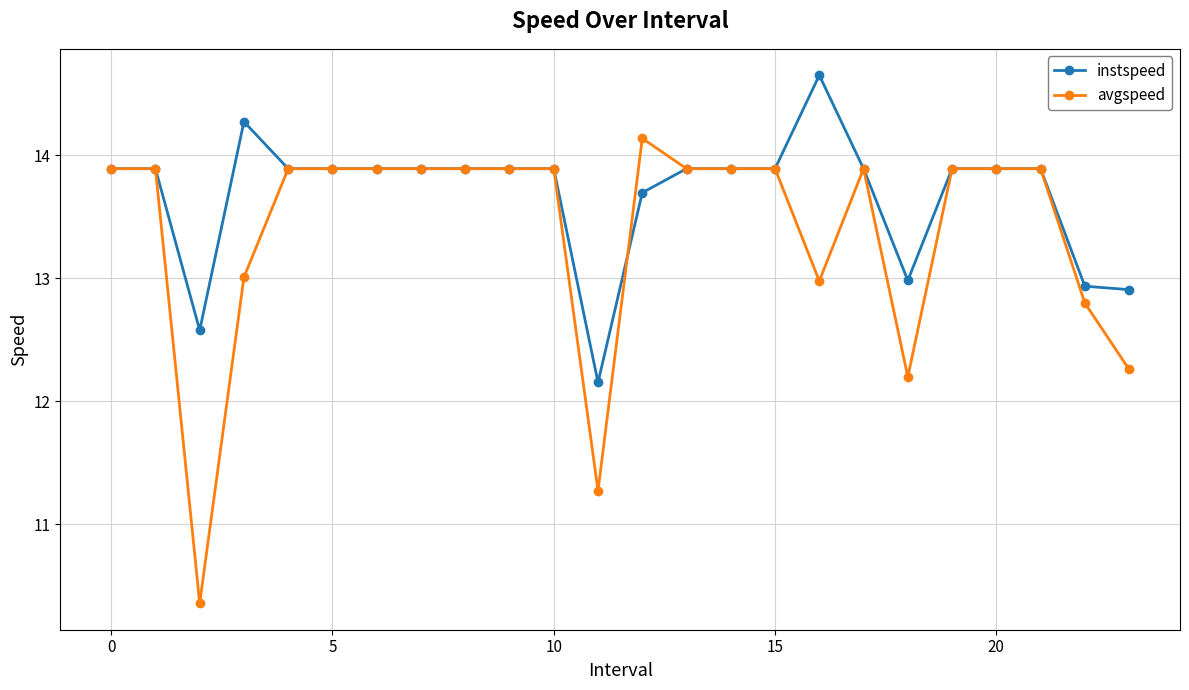

Which series has the largest range (max minus min)?

avgspeed